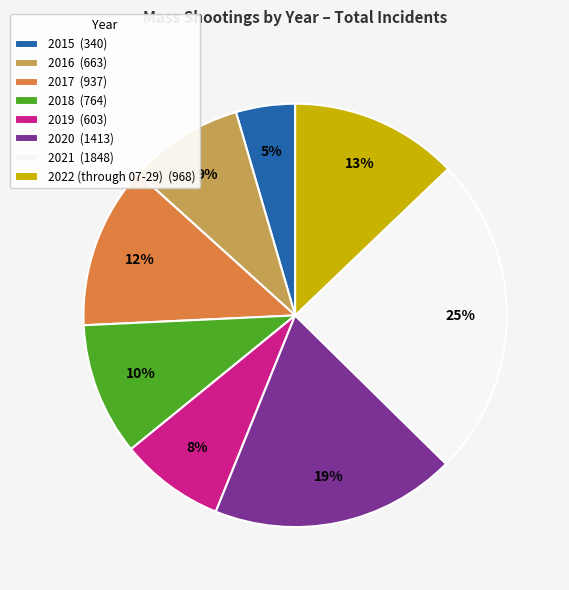

Is there any slice that represents more than half of the pie?

No